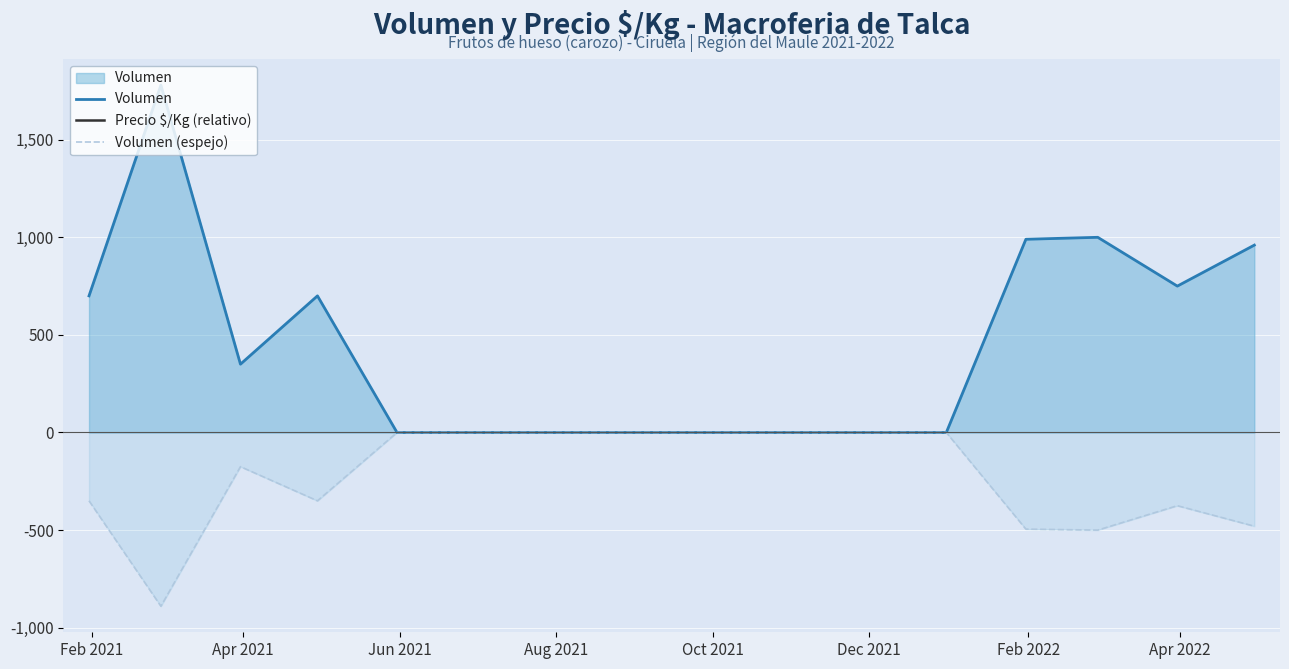

What is the highest value of the Volumen series?

1780